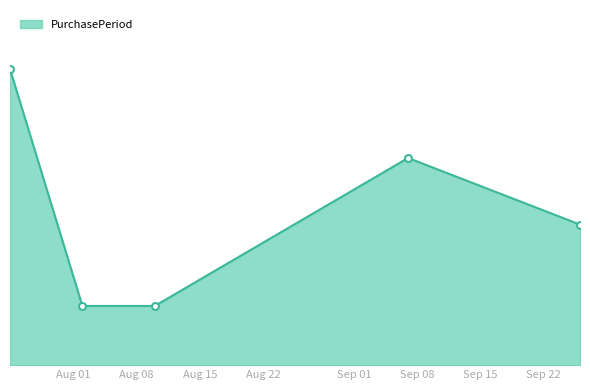

List the labels in order of value, largest first.

2017-07-25, 2017-09-07, 2017-09-26, 2017-08-02, 2017-08-10